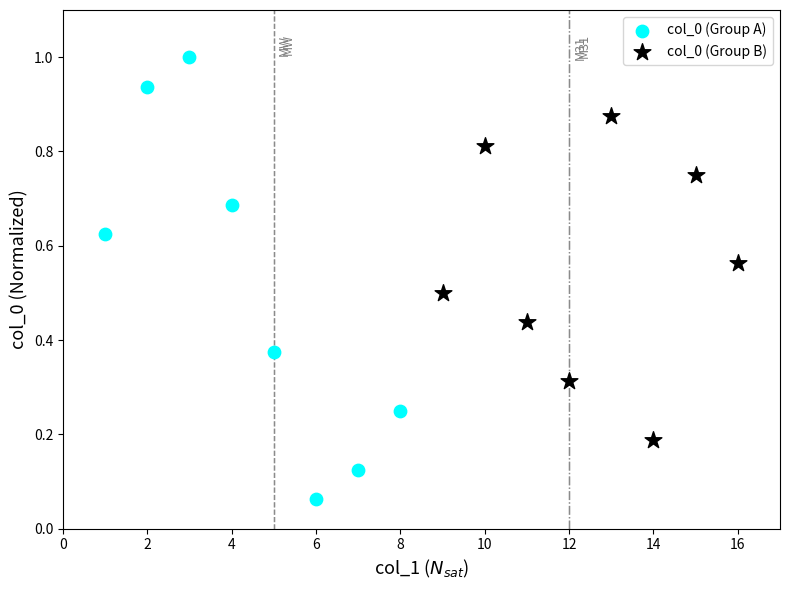

Which series contains the highest Y value?

col_0 (Group A)